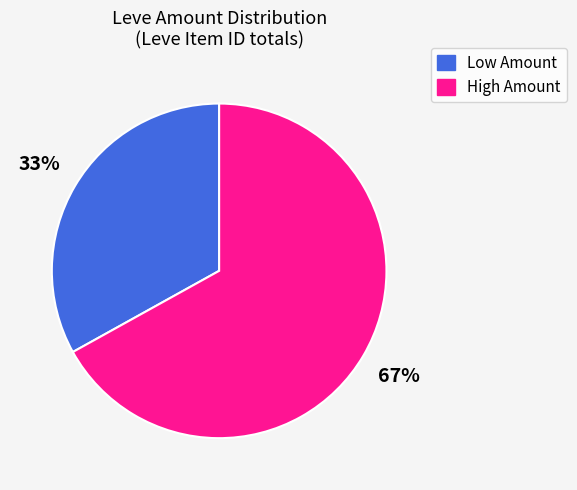

To the nearest percent, what portion does Low Amount represent?

33%